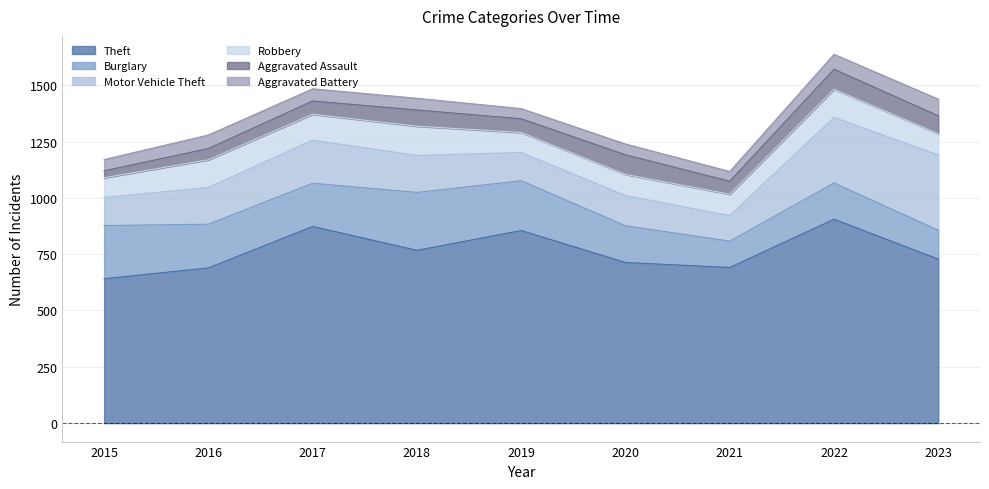

What is the sum of all Robbery values?

953